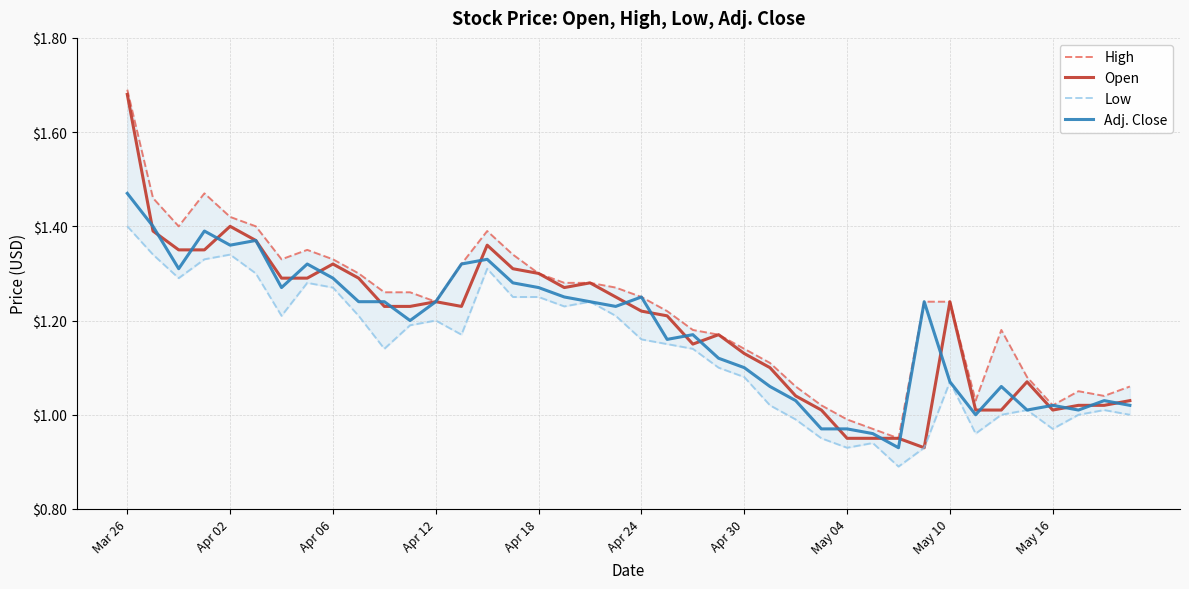

Which category has the highest value across all series?

Mar 26